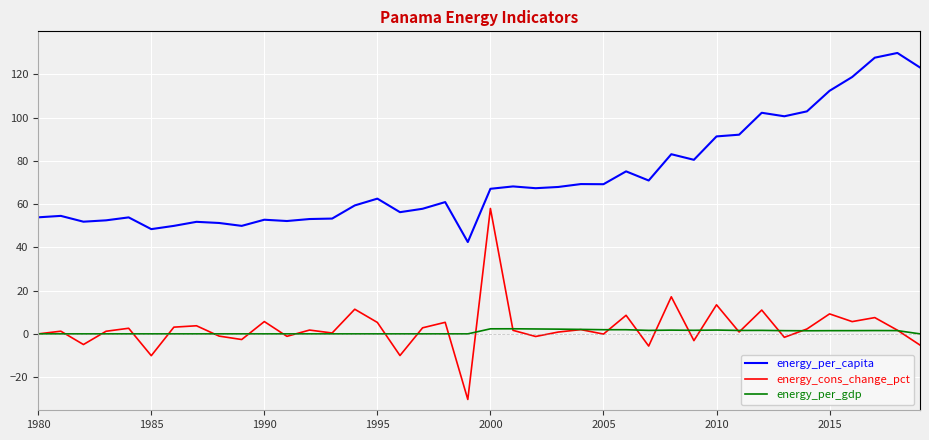

What is the smallest value displayed?

-30.3